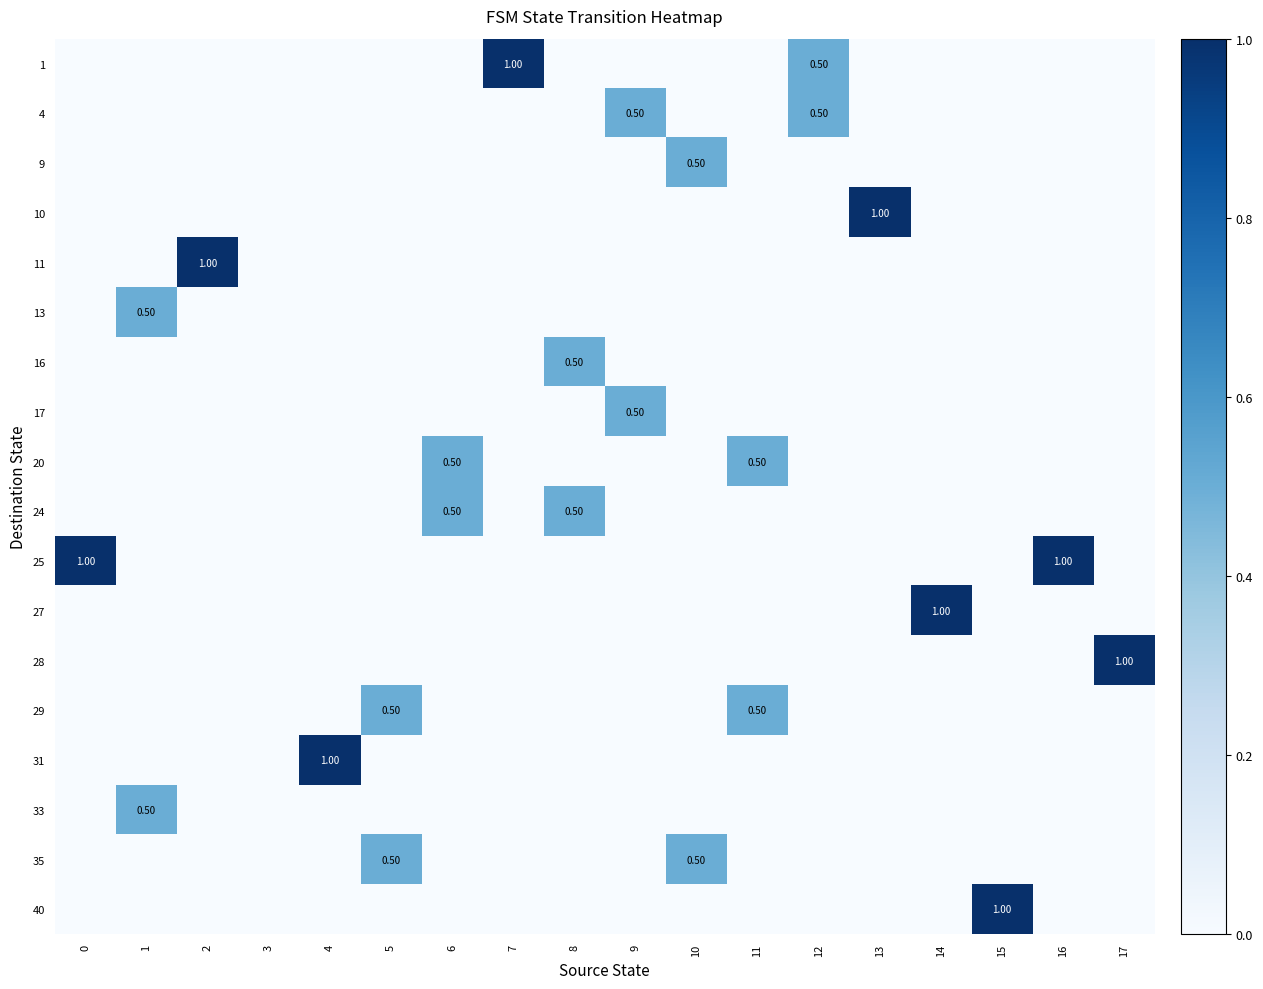

What is the difference between the maximum and minimum values in the 1 series?

1.0